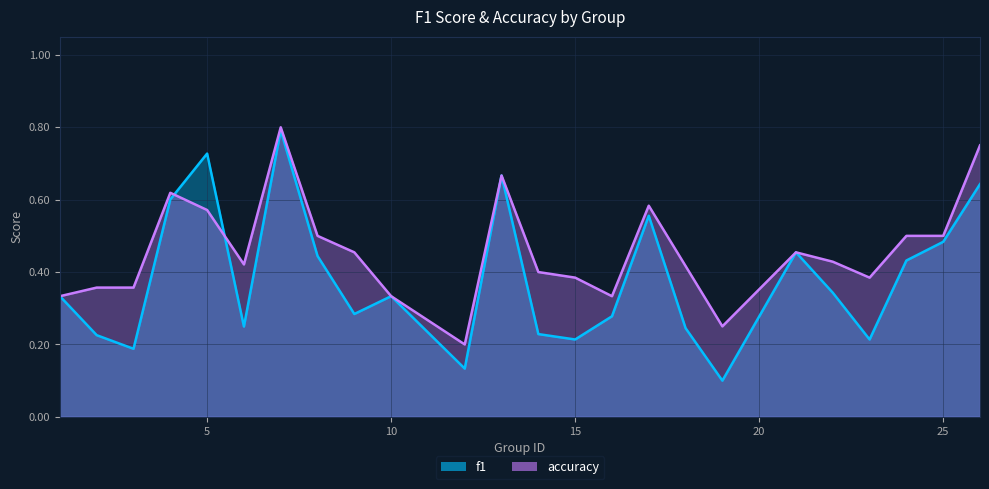

Which label corresponds to the smallest value in the chart?

19